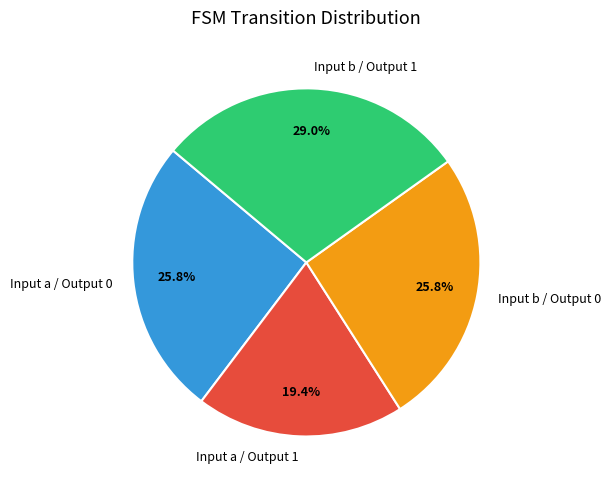

What percentage do Input a / Output 0 and Input a / Output 1 together represent?

45.2%